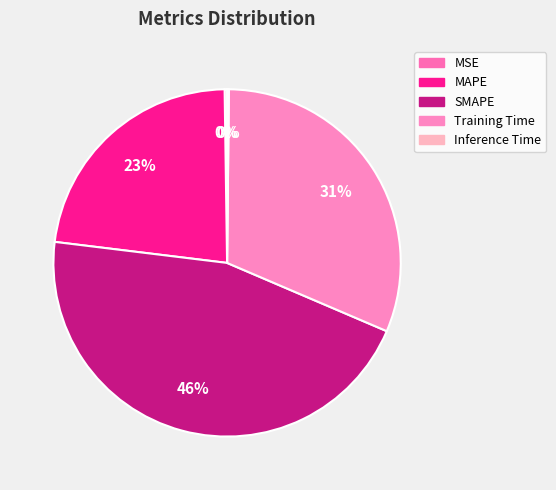

What is the smallest slice in the pie chart?

Inference Time